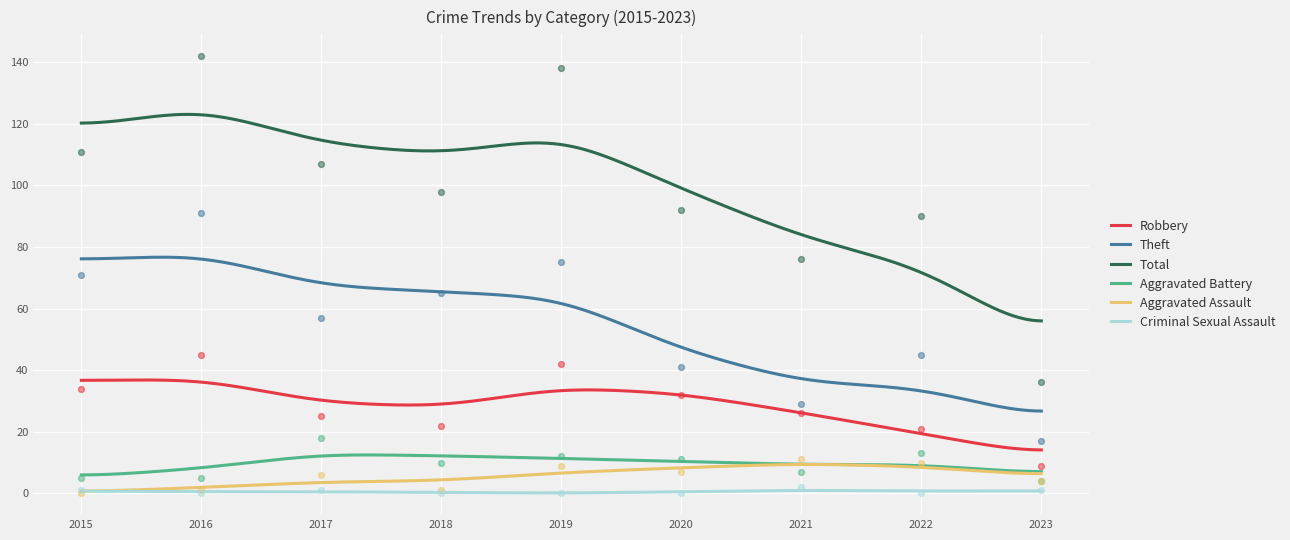

Is the value of Aggravated Assault at 2023 greater than the value of Total at 2020?

No